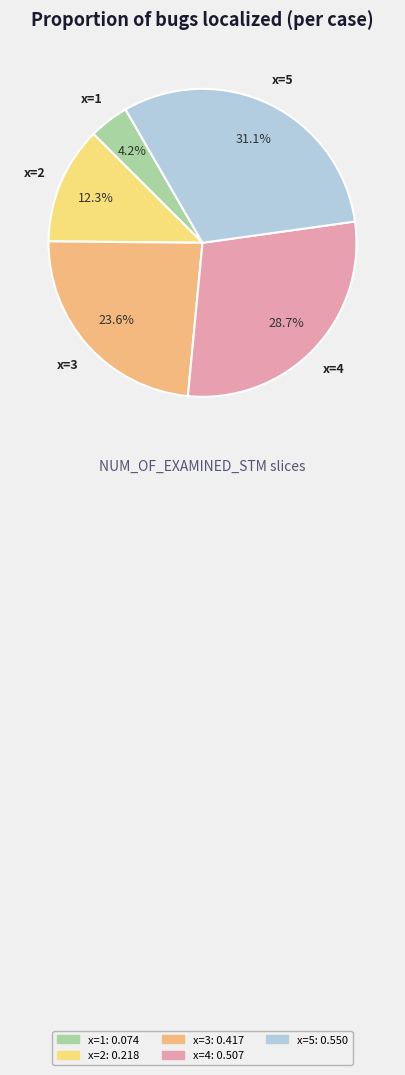

Which slice is the smallest?

1